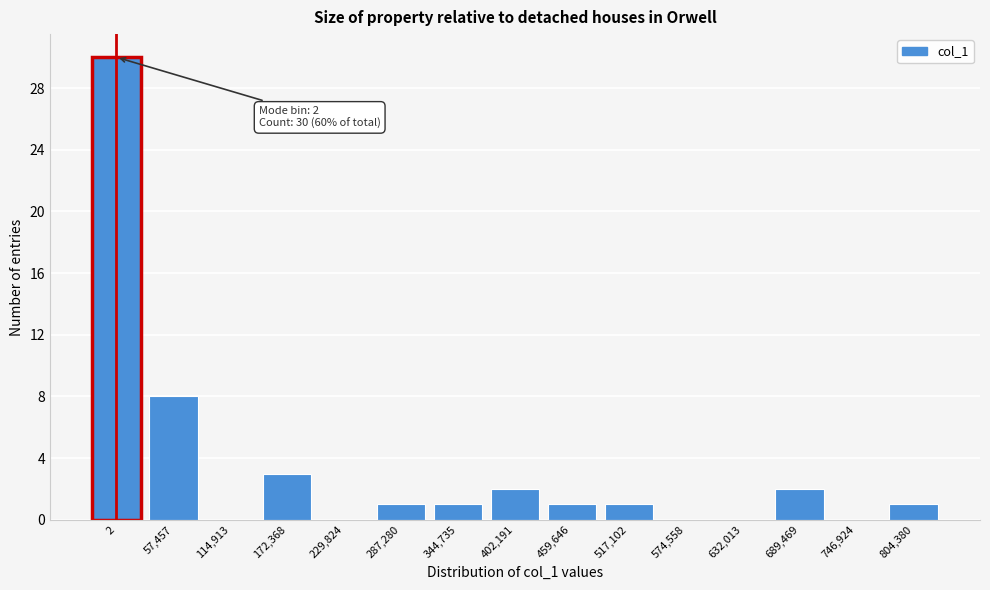

Reading left to right, extract all data points from this chart.

2=30	57,457=8	114,913=0	172,368=3	229,824=0	287,280=1	344,735=1	402,191=2	459,646=1	517,102=1	574,558=0	632,013=0	689,469=2	746,924=0	804,380=1